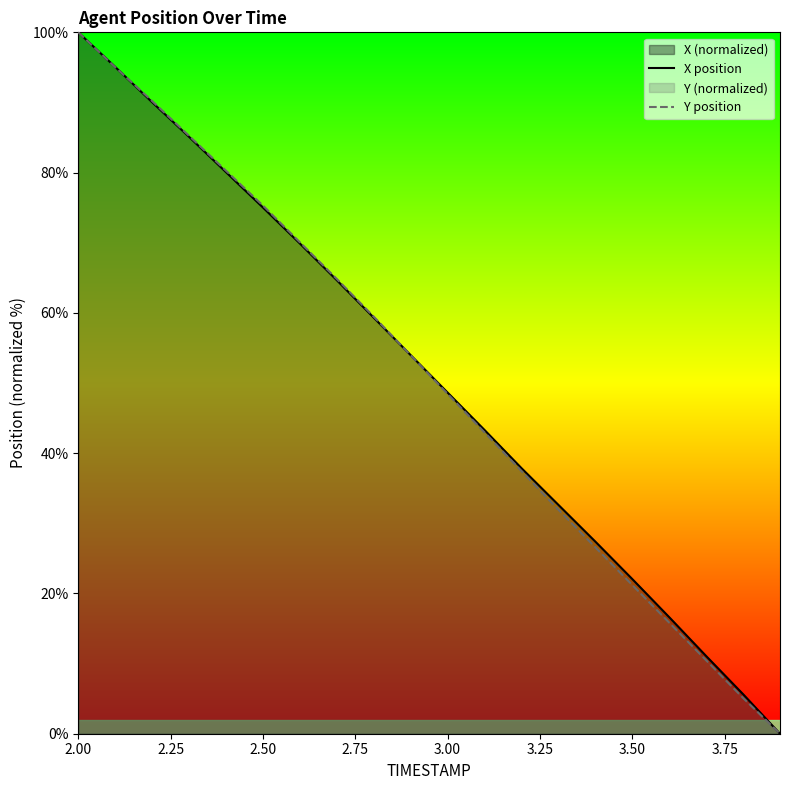

Does the chart have visible grid lines?

No